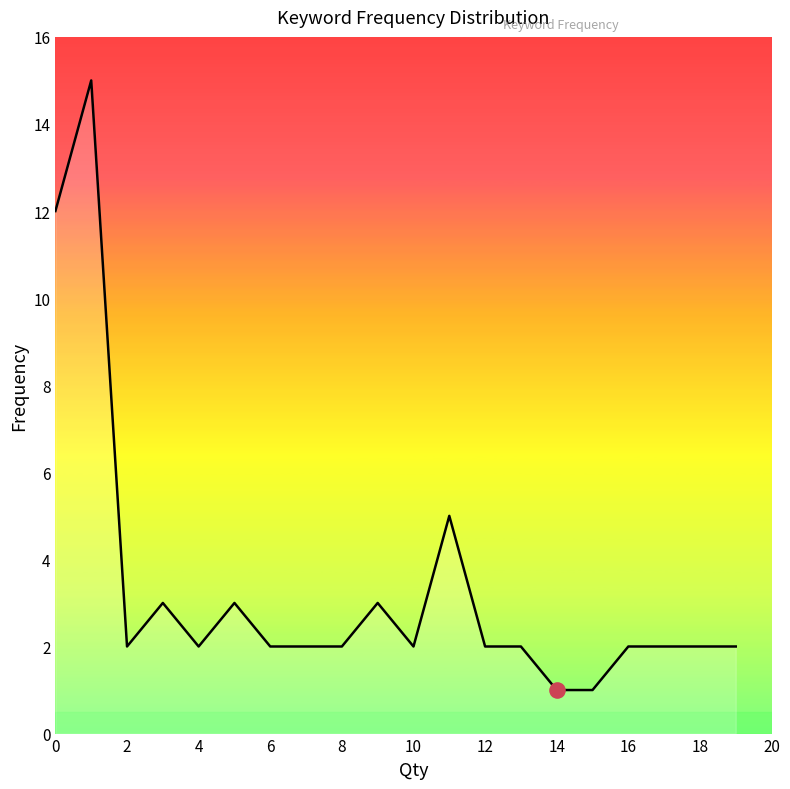

What is the maximum value shown in the chart?

15